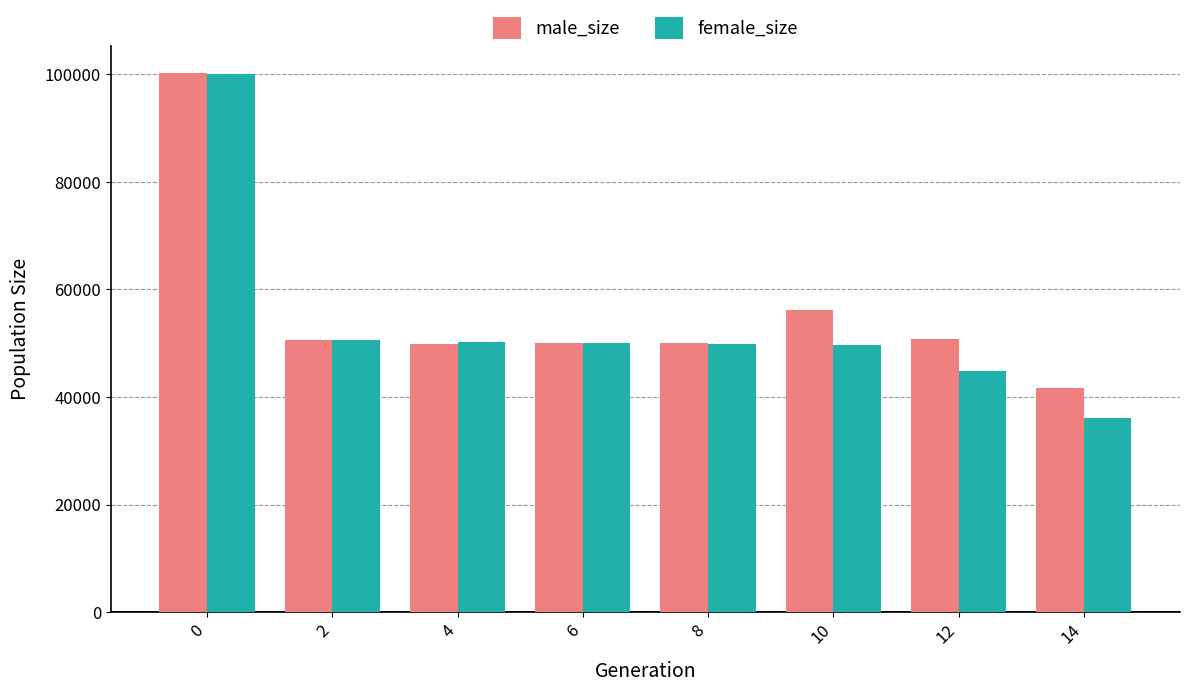

How many bars are there in each group?

2